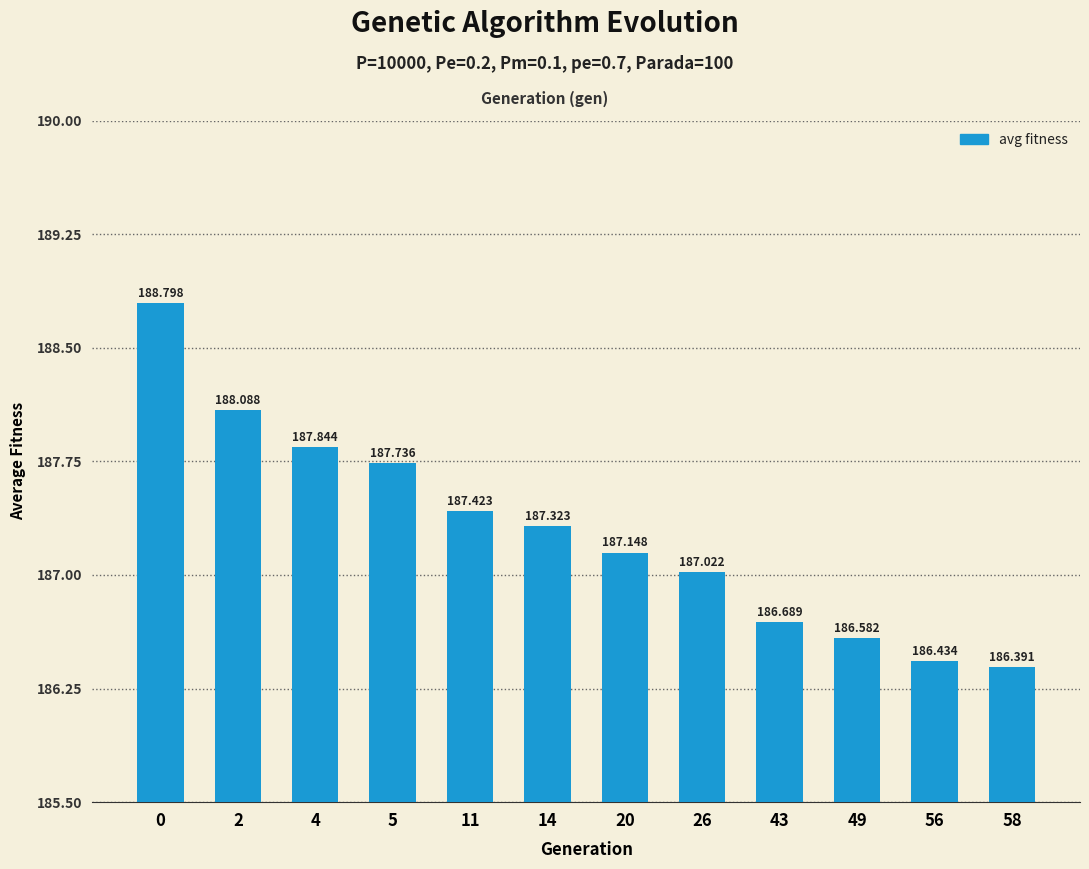

Rank the categories by value from lowest to highest.

58, 56, 49, 43, 26, 20, 14, 11, 5, 4, 2, 0